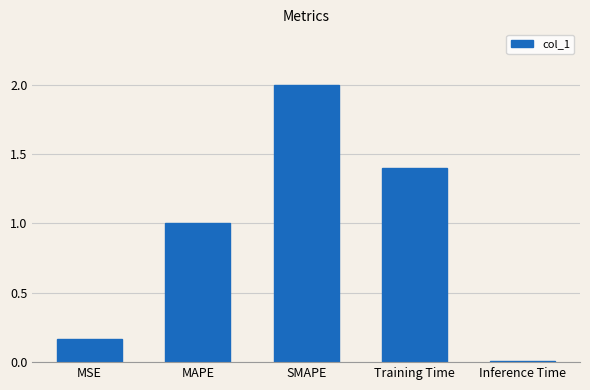

What is the change in value from MAPE to Inference Time?

-1.0